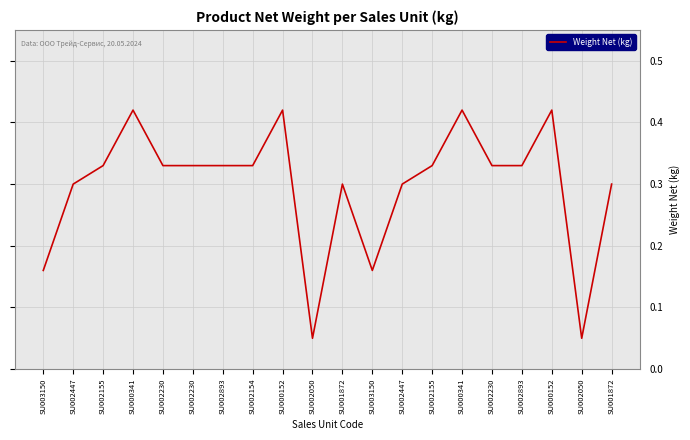

What is the difference between the second highest and second lowest values?

0.4